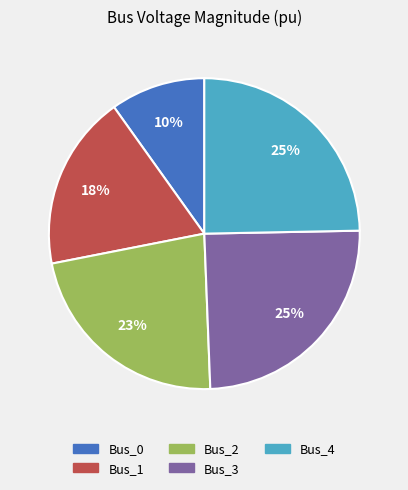

What is the smallest slice in the pie chart?

Bus_0